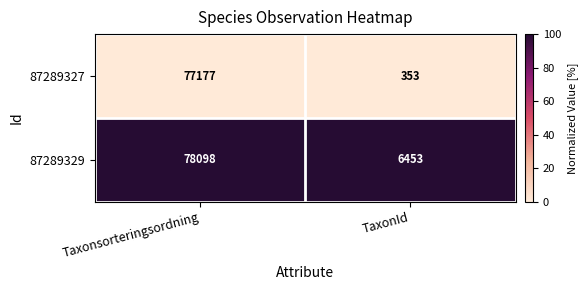

What is the sum of all 87289327 values?

77530